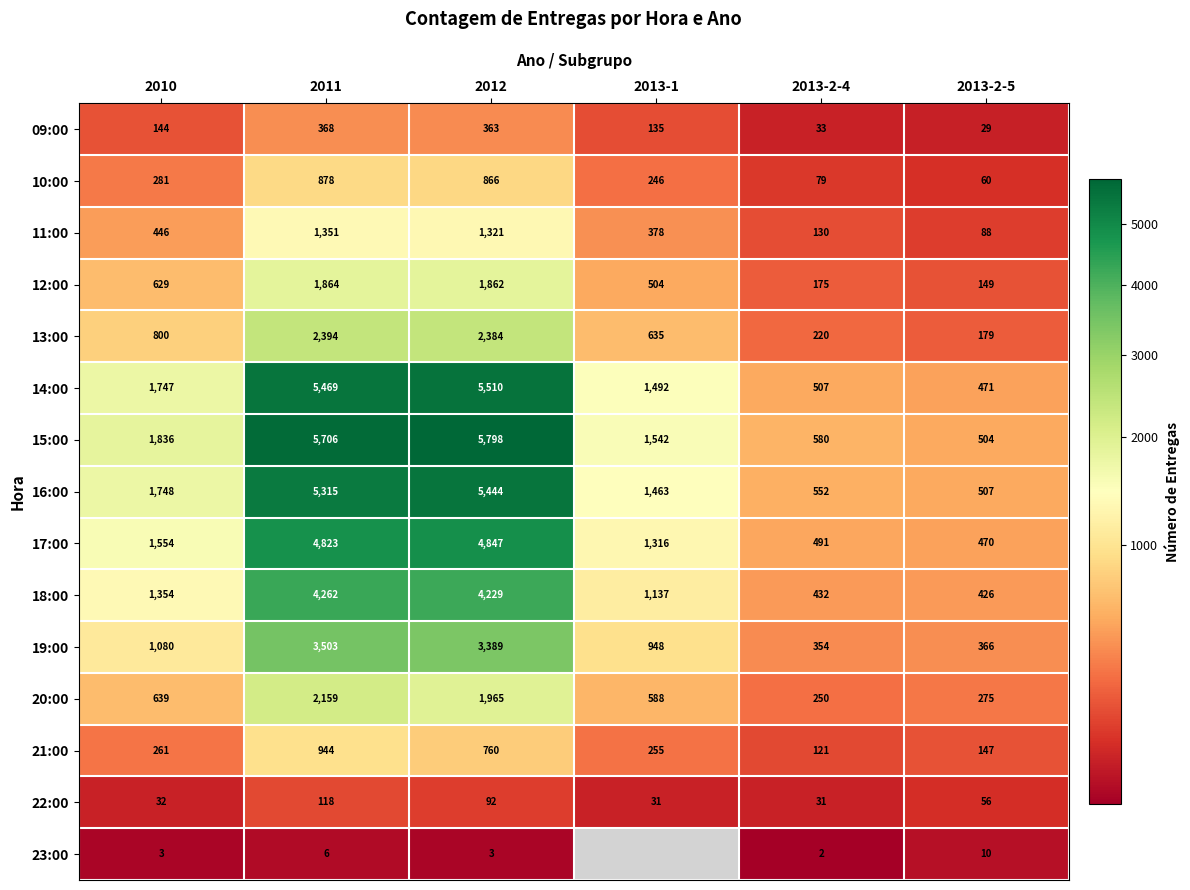

The 23:00 series shows 5 at 2010. True or false?

False